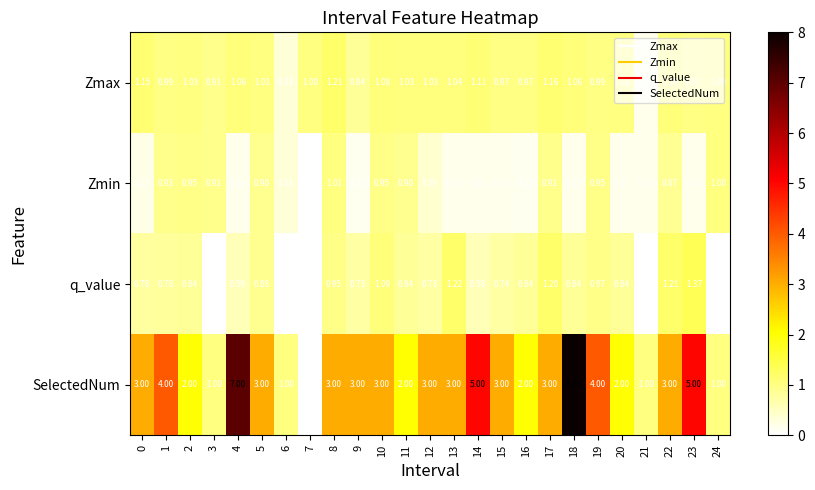

List the series in order of their peak value, highest first.

SelectedNum, q_value, Zmax, Zmin